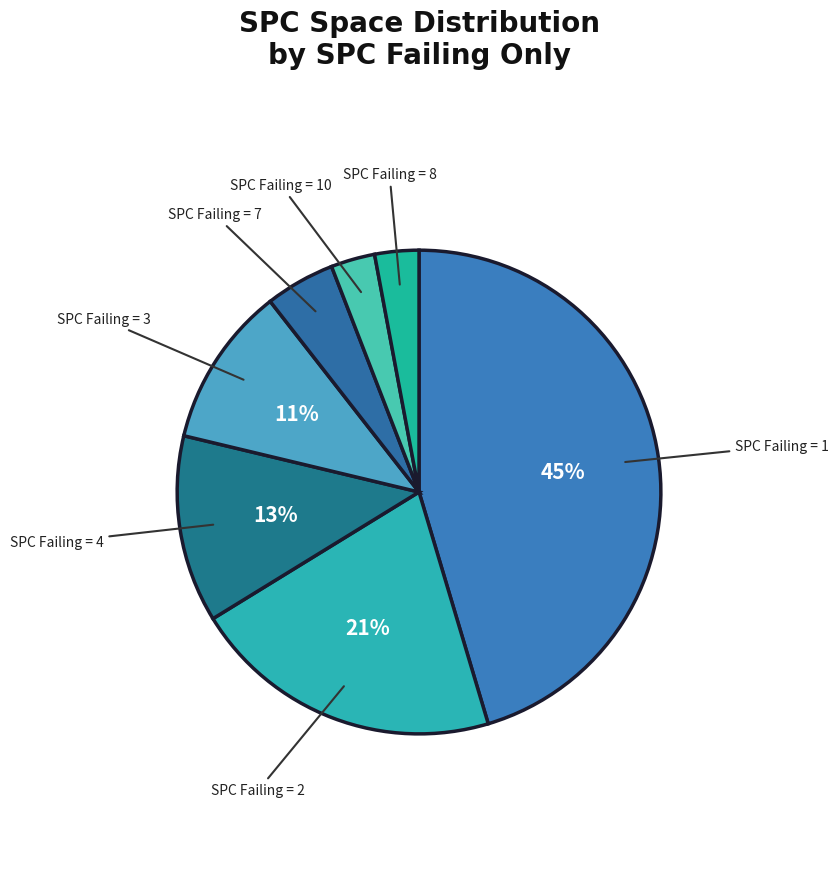

How many slices are in this pie chart?

7